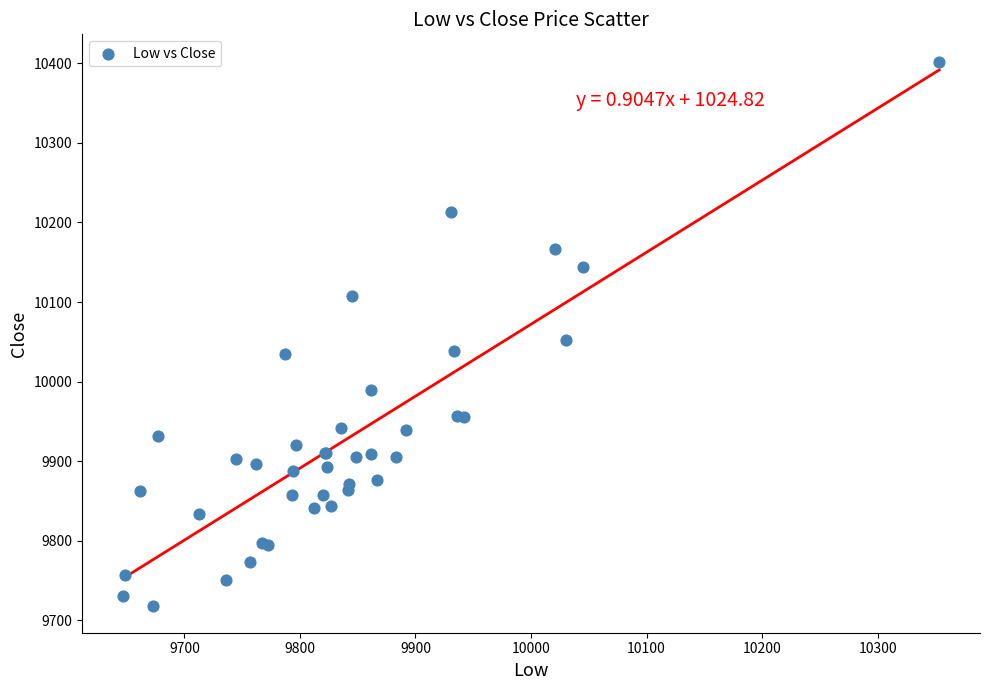

What Y value in the scatter plot is closest to 10060?

10051.9